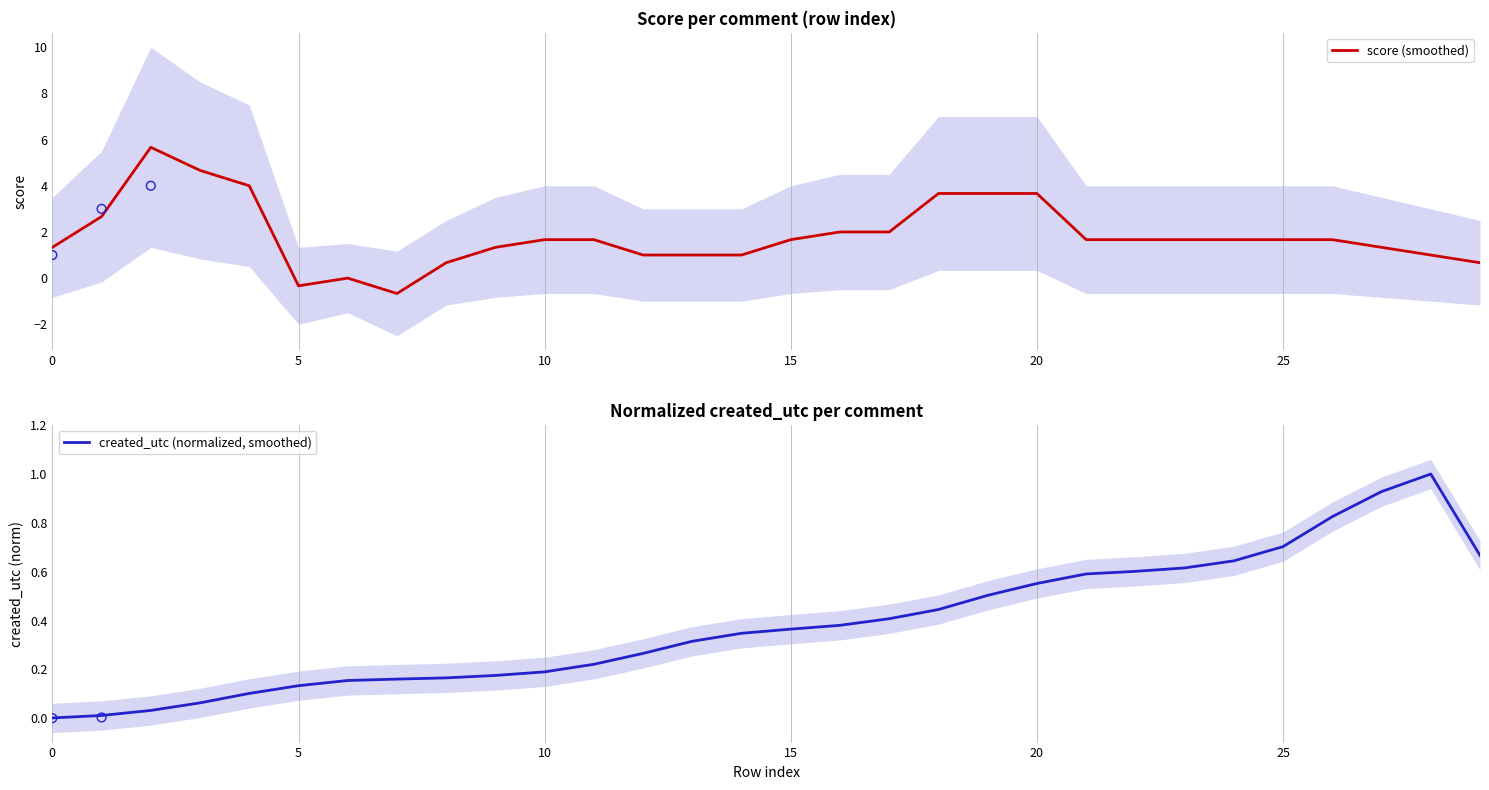

Which series has the largest Y range (max minus min)?

score (smoothed)